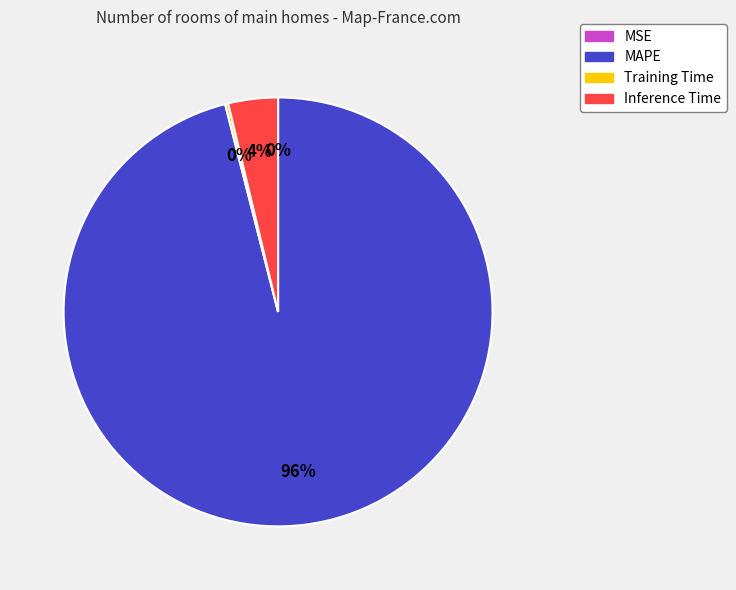

To the nearest percent, what is the difference between the MAPE and Inference Time slice percentages?

92%